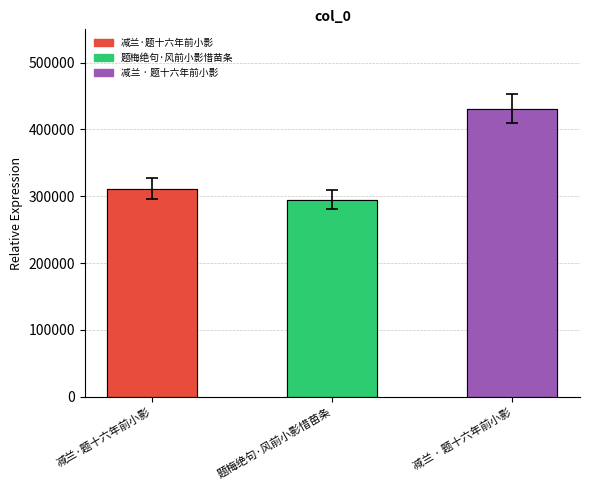

What is the label of the 2nd bar from the right?

题梅绝句·风前小影惜苗条